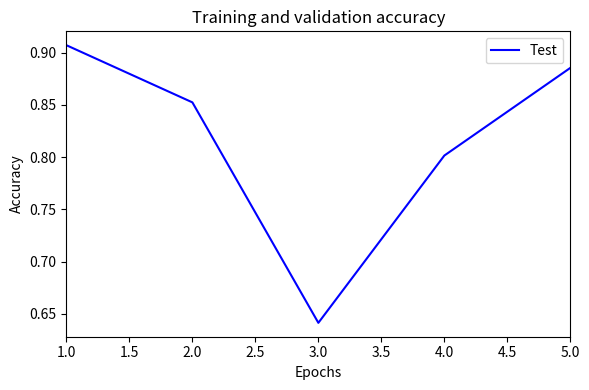

Count the number of categories in the chart.

5